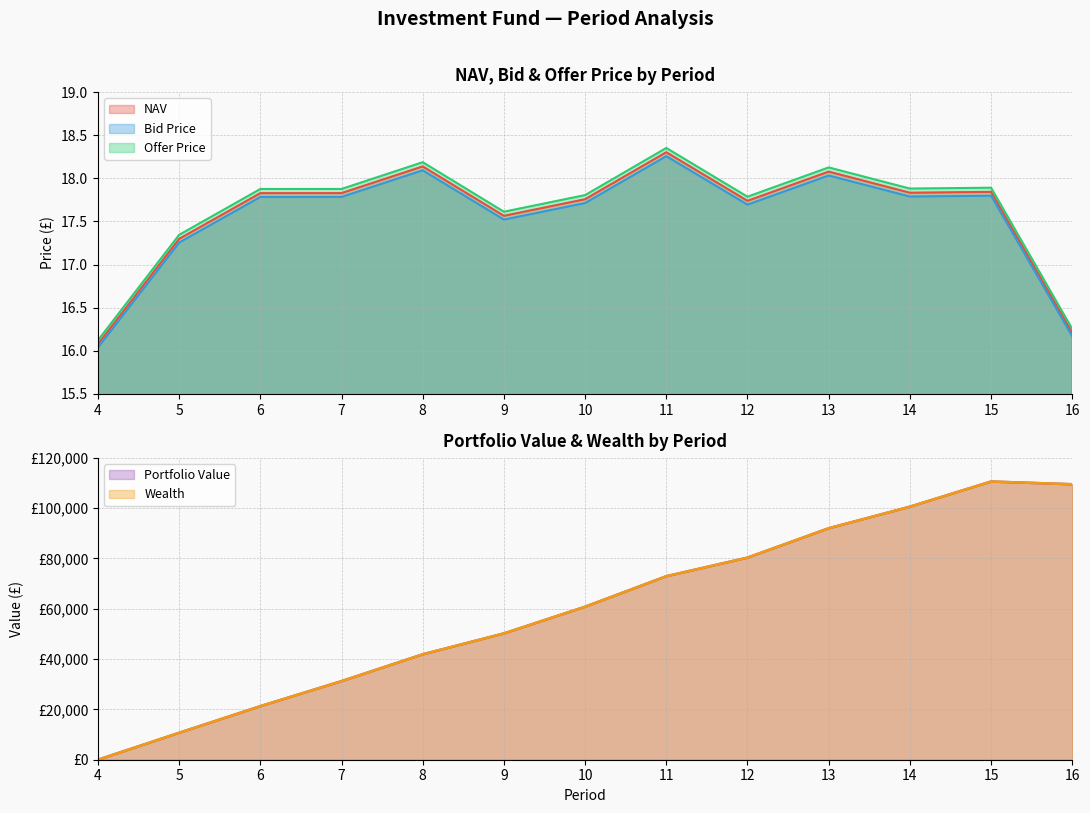

In NAV, how many points are higher than both neighbors (excluding endpoints)?

4